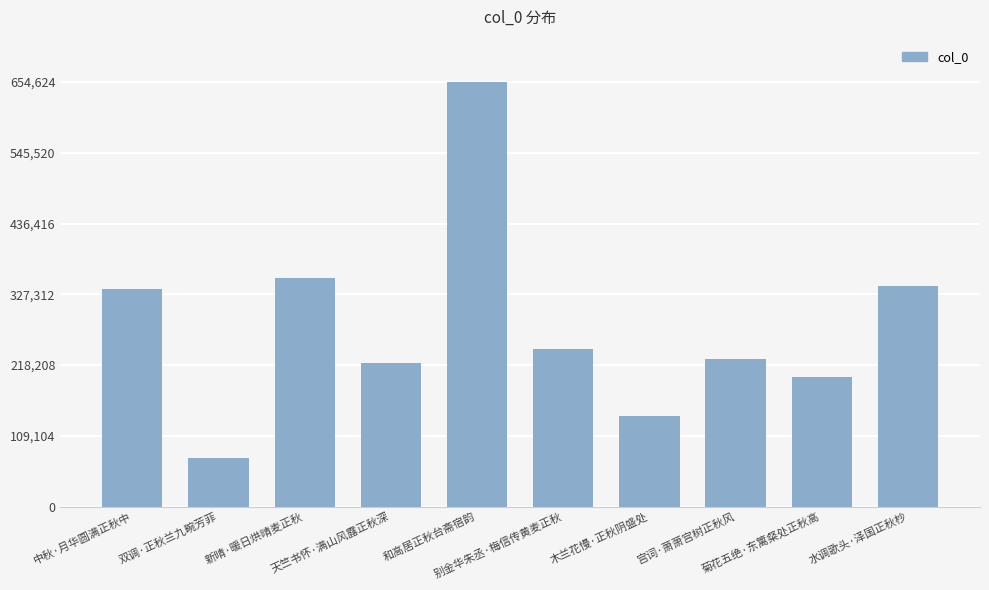

What is the maximum value shown in the chart?

654624